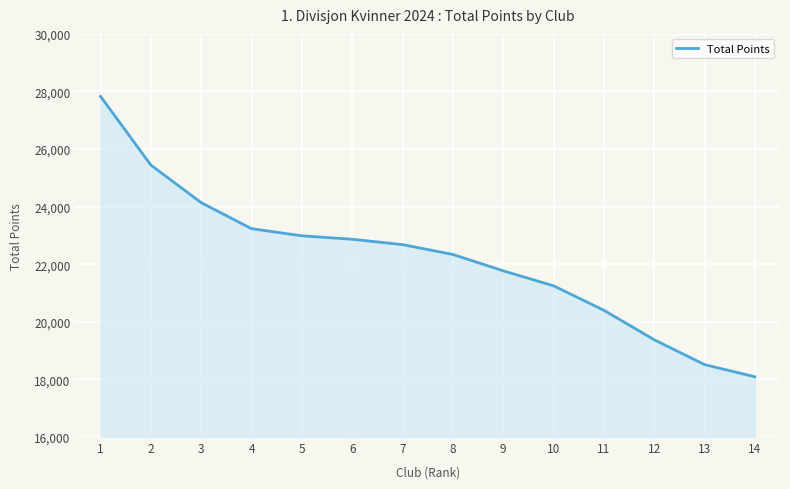

Which category has the highest value across all series?

1